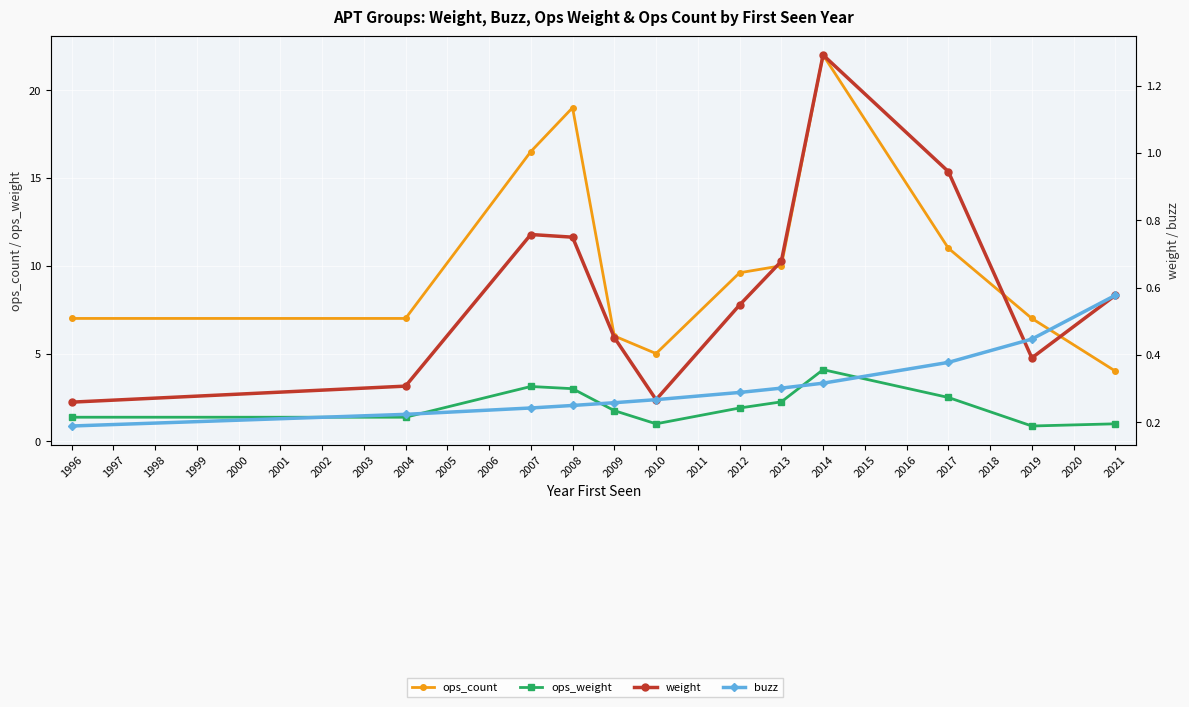

True or false: buzz and ops_count intersect in this chart.

False